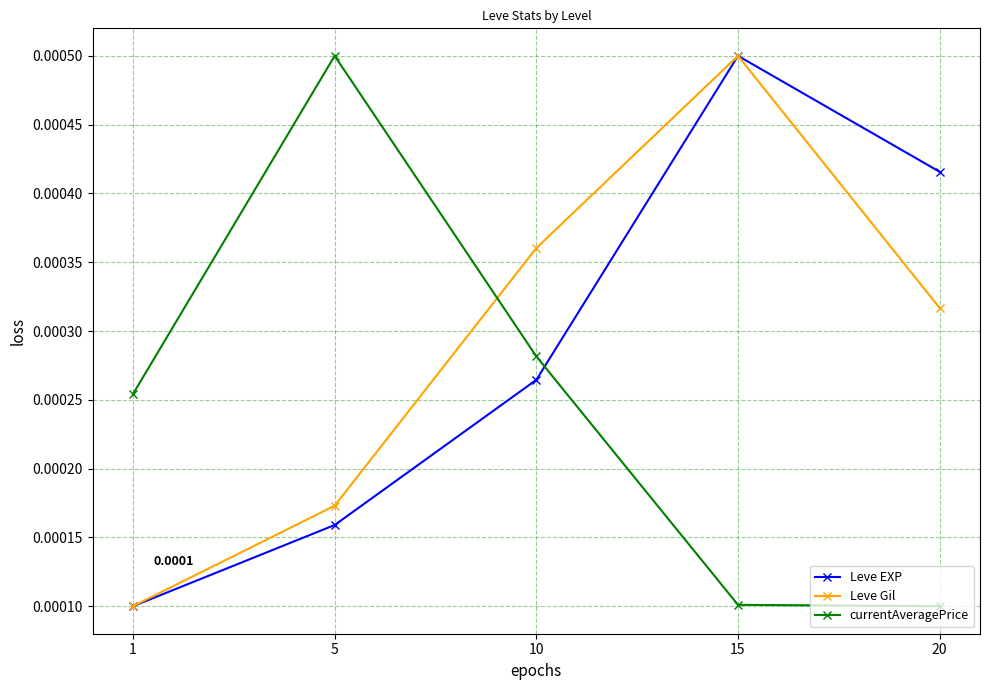

Rank the series at 20 from lowest to highest value.

currentAveragePrice, Leve Gil, Leve EXP